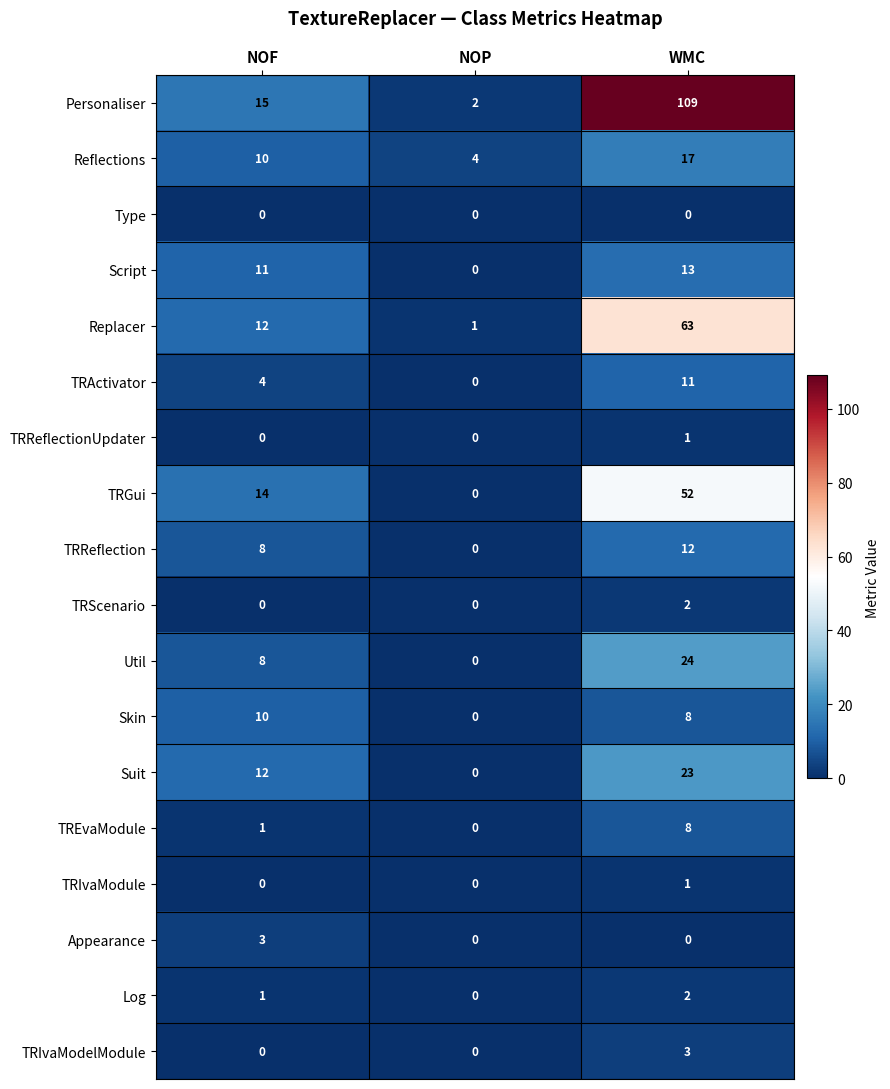

True or false: TRIvaModelModule has a value of 3 at WMC.

True